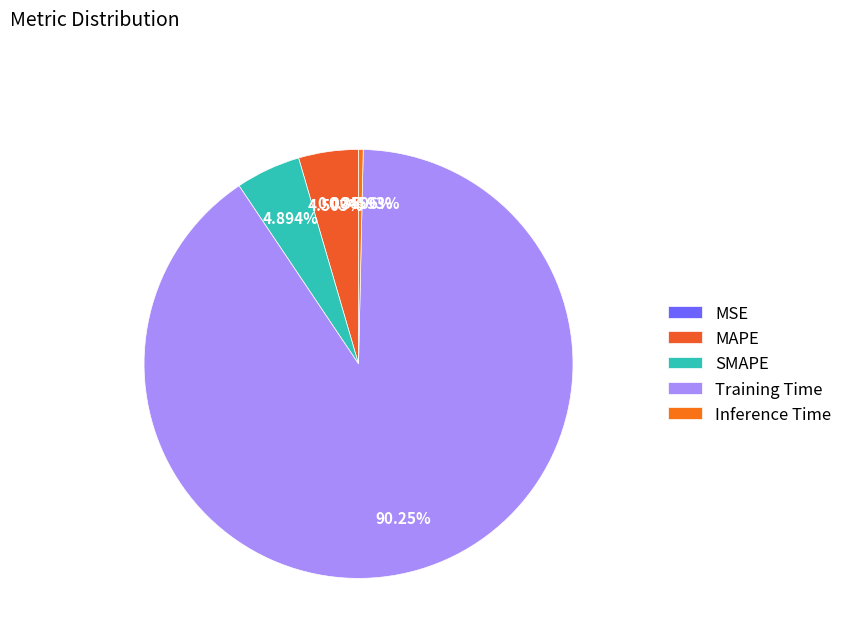

To the nearest percent, what is the difference between the MSE and SMAPE slice percentages?

5%